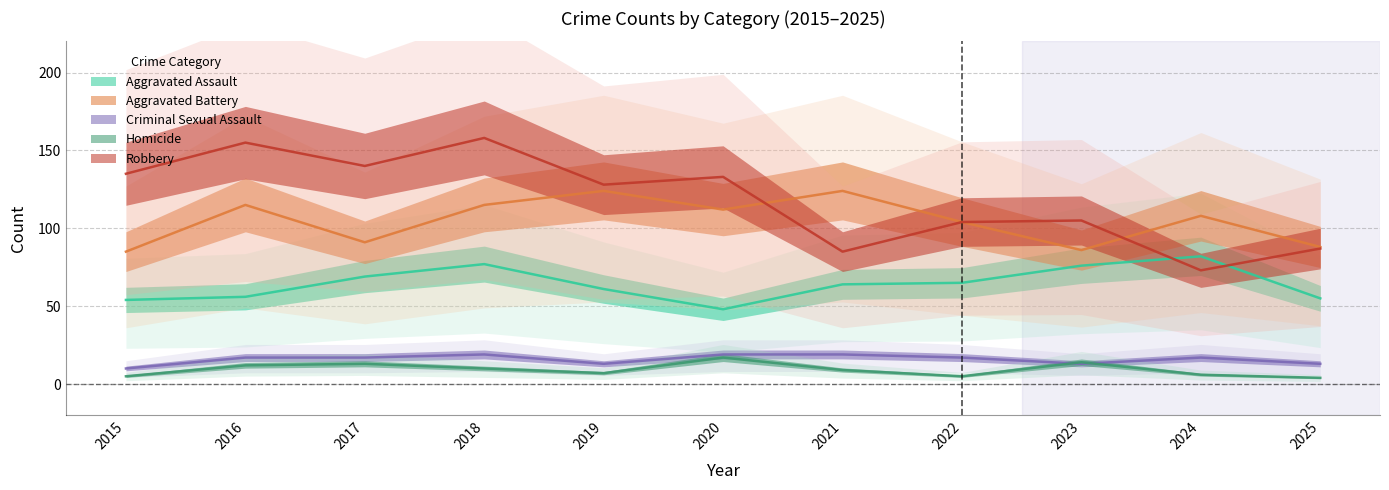

At which category does Robbery reach its first local valley?

2017